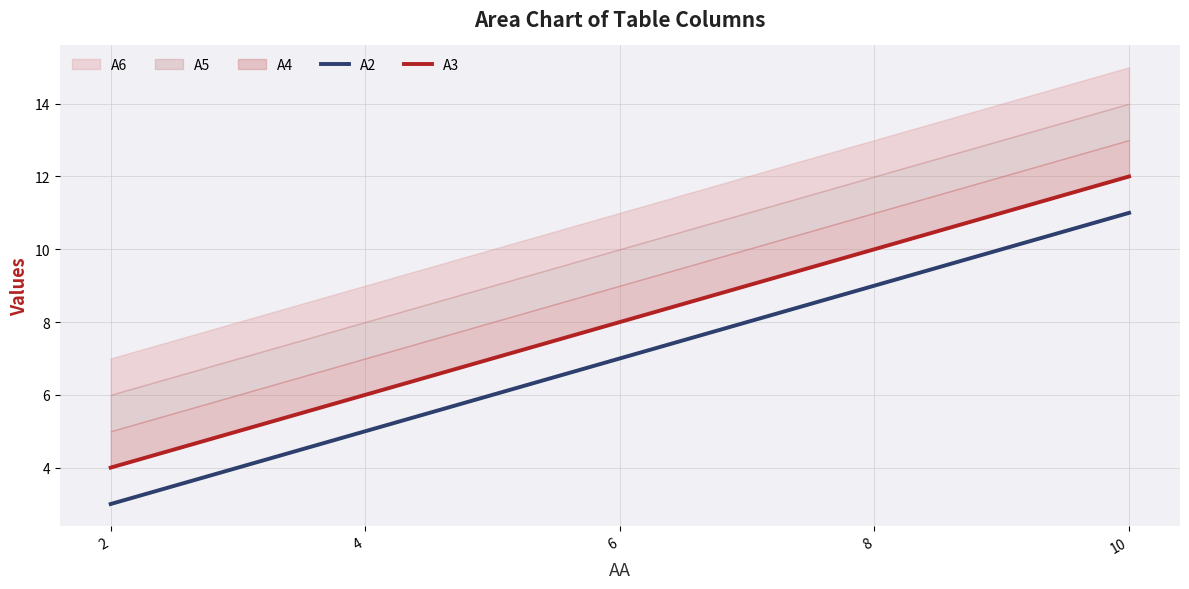

True or false: A2 has a value of 7 at 6.

True